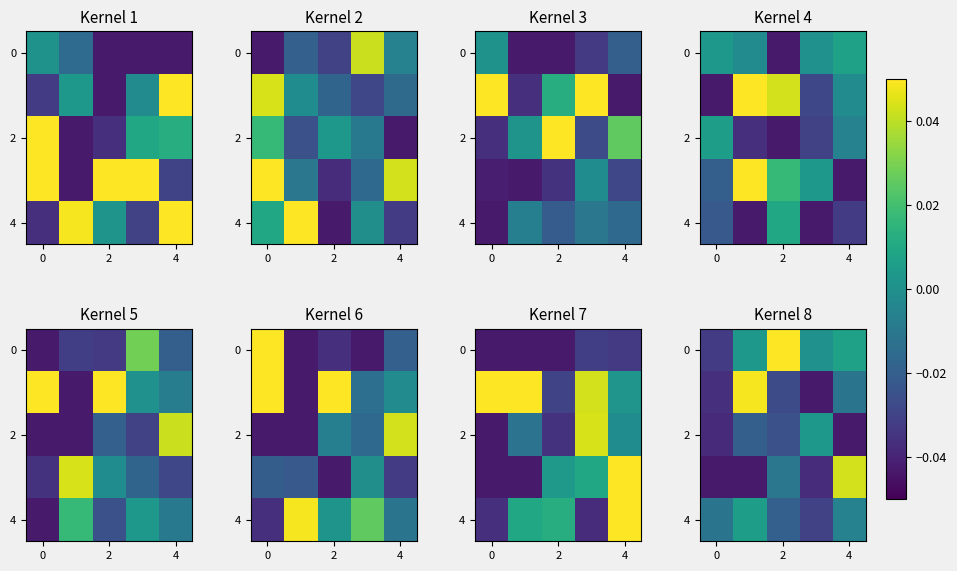

Count the number of categories in the chart.

5